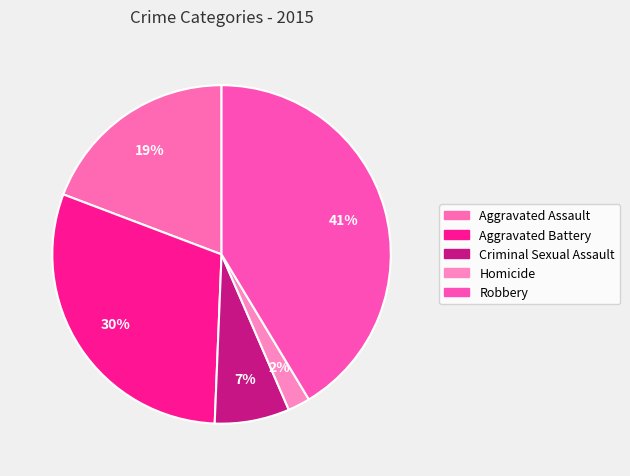

Which slice is the largest?

Robbery